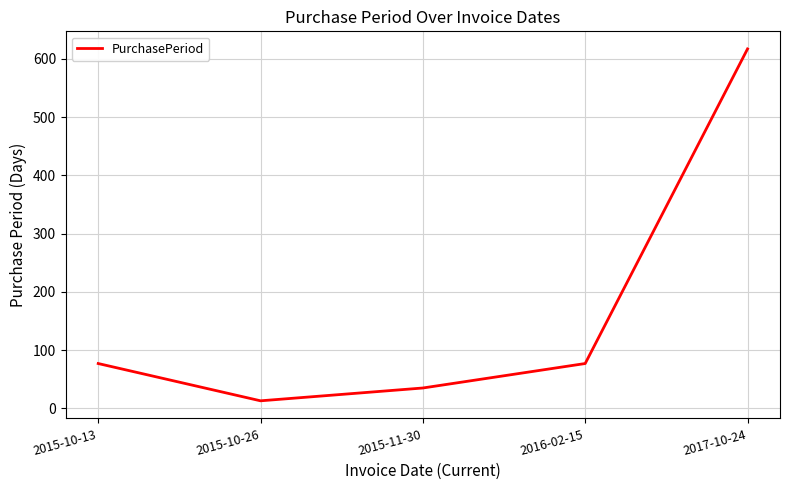

True or false: the data has more than 0 interior local peaks.

False